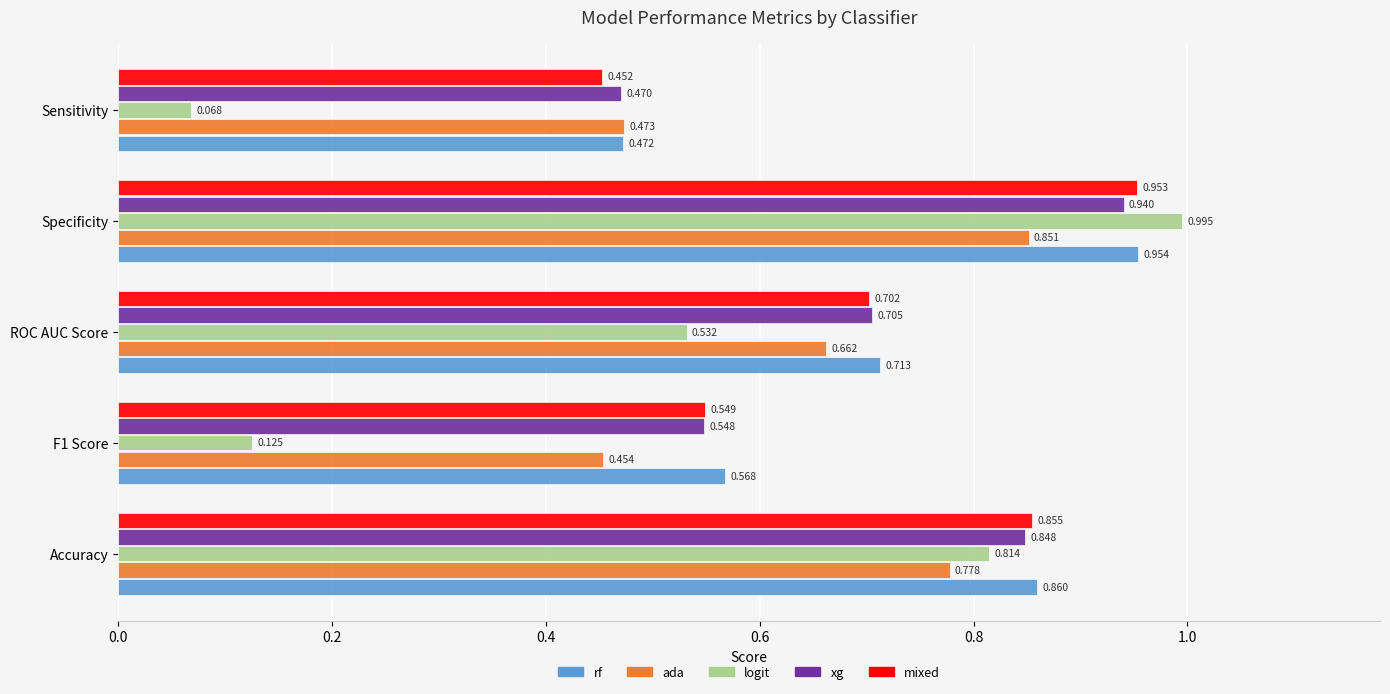

Which series has the widest spread of values?

logit